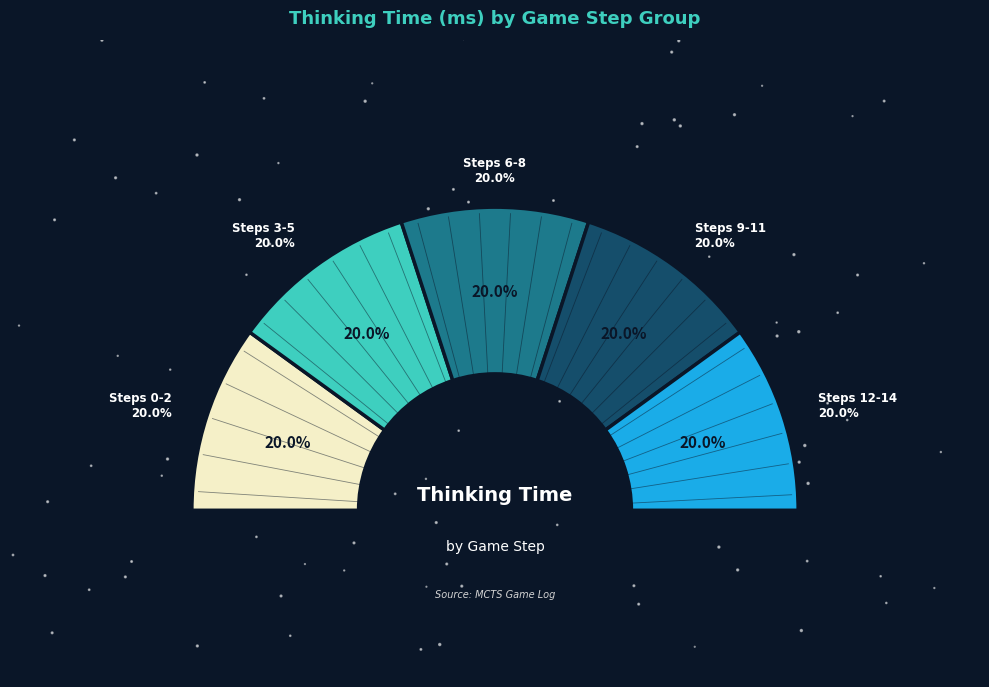

What is the total percentage of Step 2 and Step 13?

13.3%